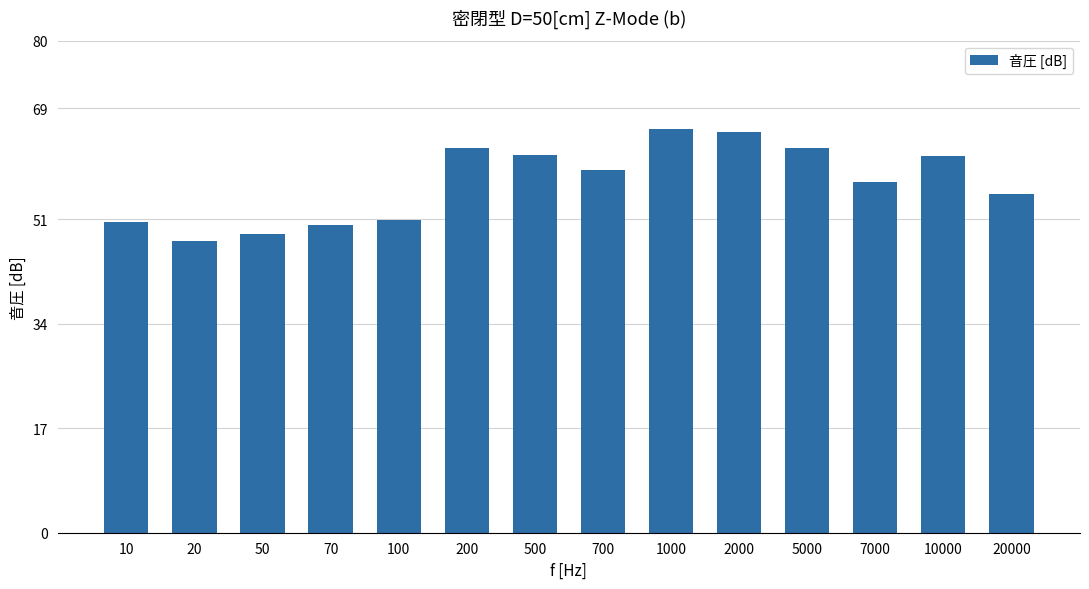

What is the approximate value at 1000?

65.6